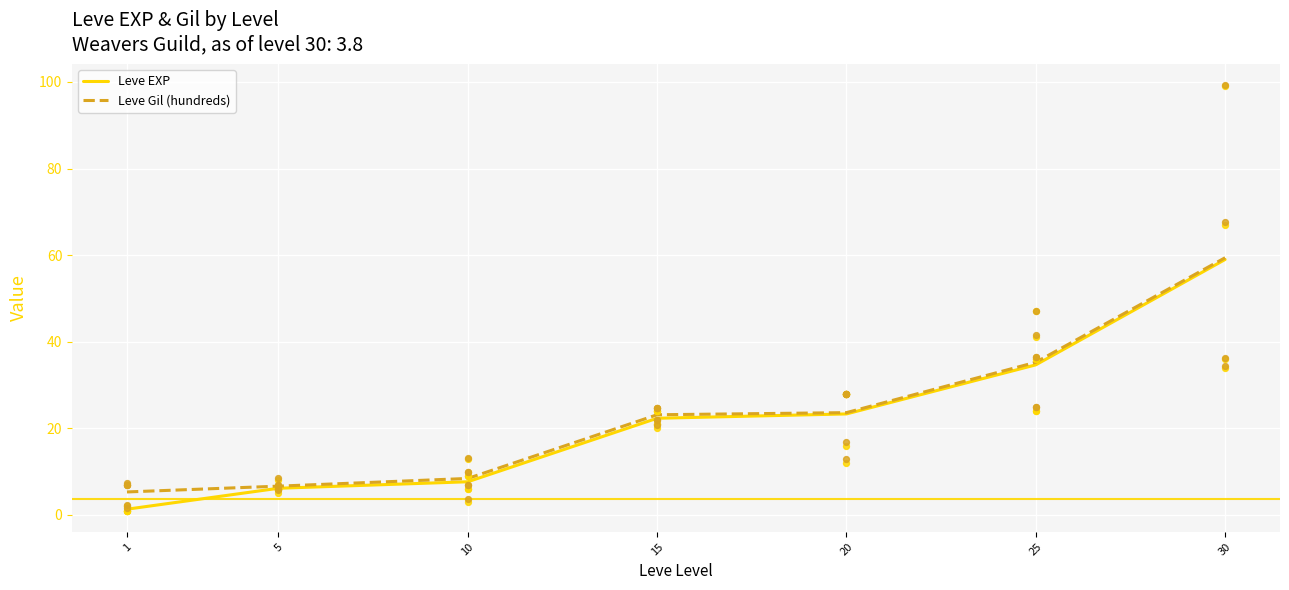

At how many categories does at least one series exceed 13?

4